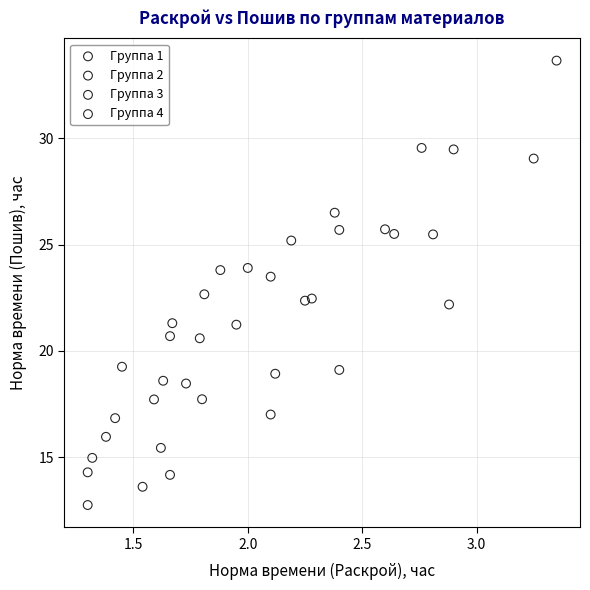

What are all the series names shown in the legend?

Группа 1, Группа 2, Группа 3, Группа 4